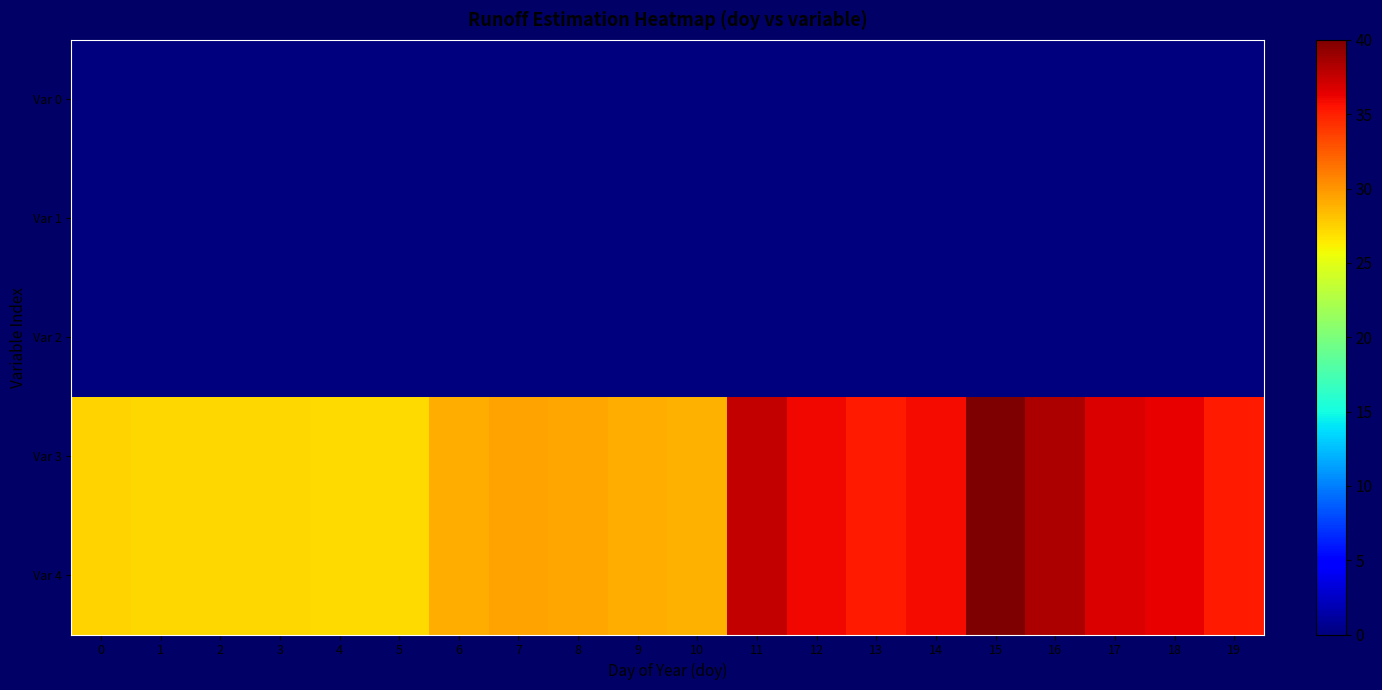

What is the maximum value shown in the chart?

40.0